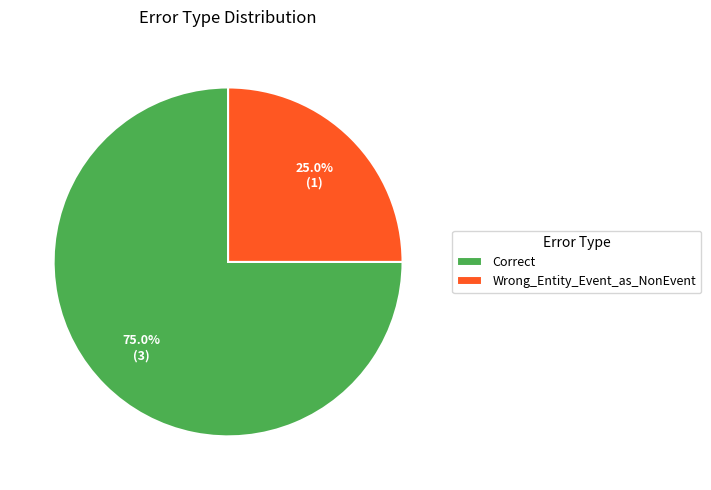

Between Correct and Wrong_Entity_Event_as_NonEvent, which is larger?

Correct